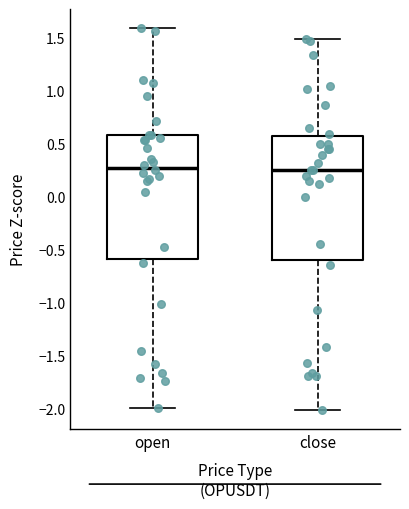

Reading left to right, read every box against the y-axis: the position of its median line, the range the box covers, and the ends of its whiskers. The values are not printed on the chart, so give them approximately, as read against the axis.

open: median 0.30, box -0.60 to 0.60, whiskers -2.00 to 1.60
close: median 0.25, box -0.60 to 0.55, whiskers -2.00 to 1.50